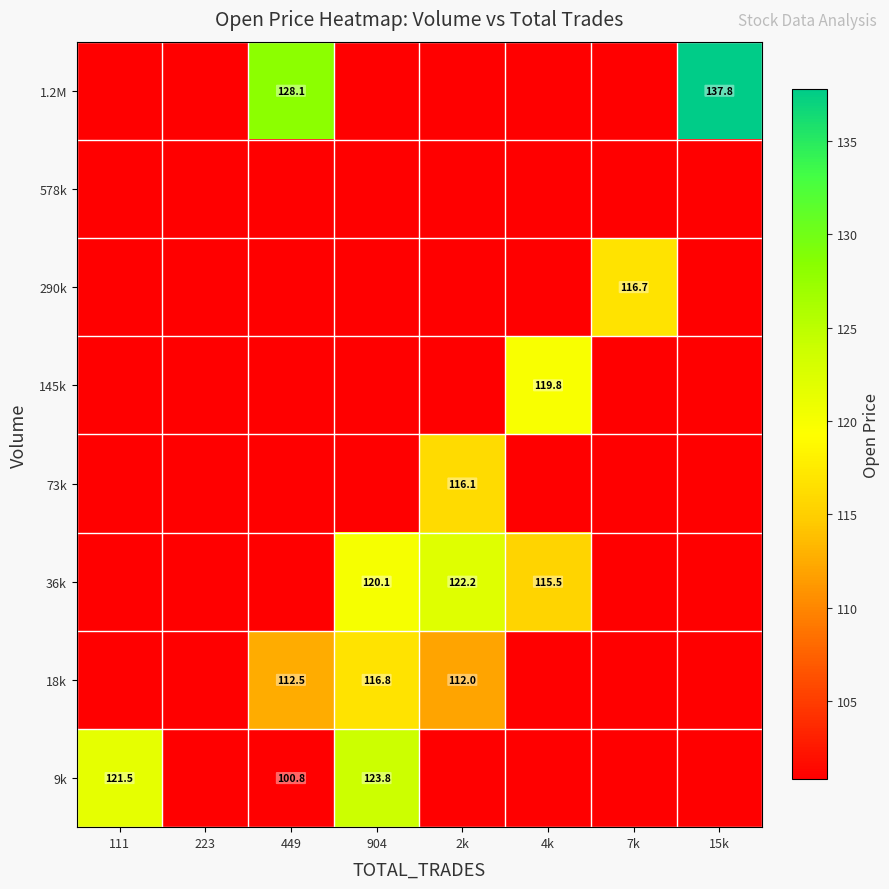

Is it true that 290k equals 116.7 at 7k?

True